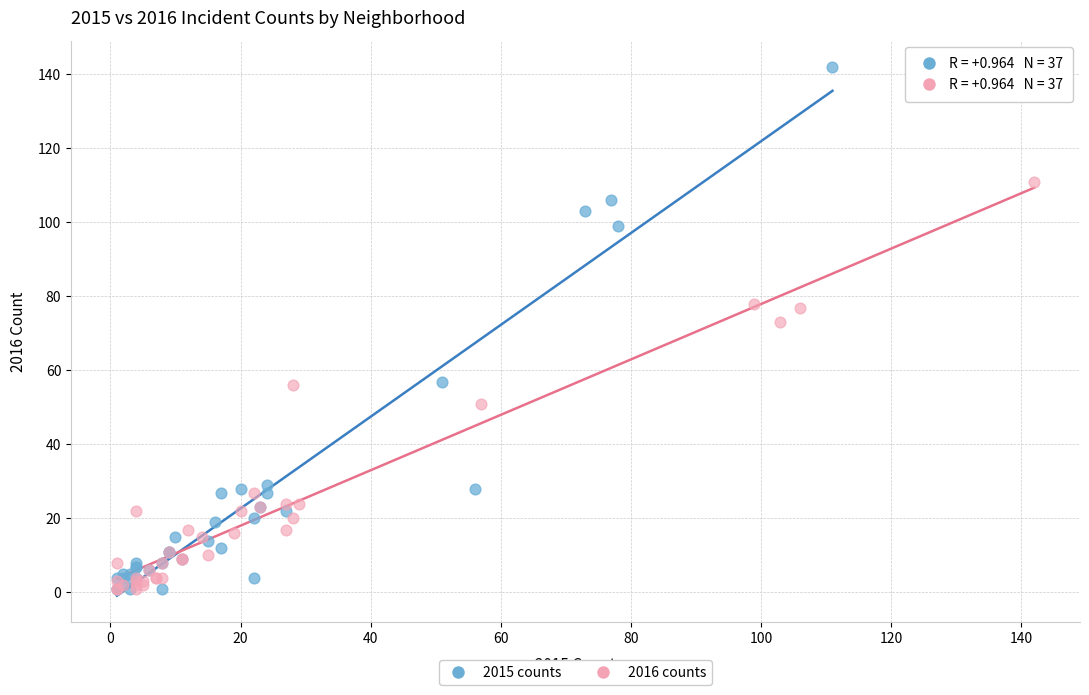

Which series reaches the maximum Y coordinate?

2015 counts